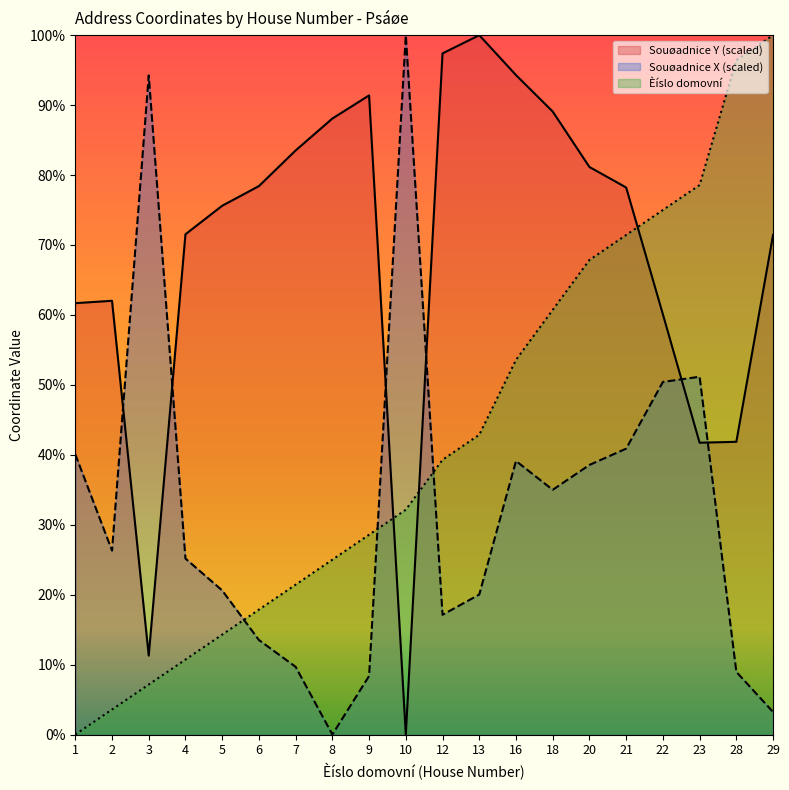

What is the value of the Èíslo domovní point at the 15th from the left?

67.9